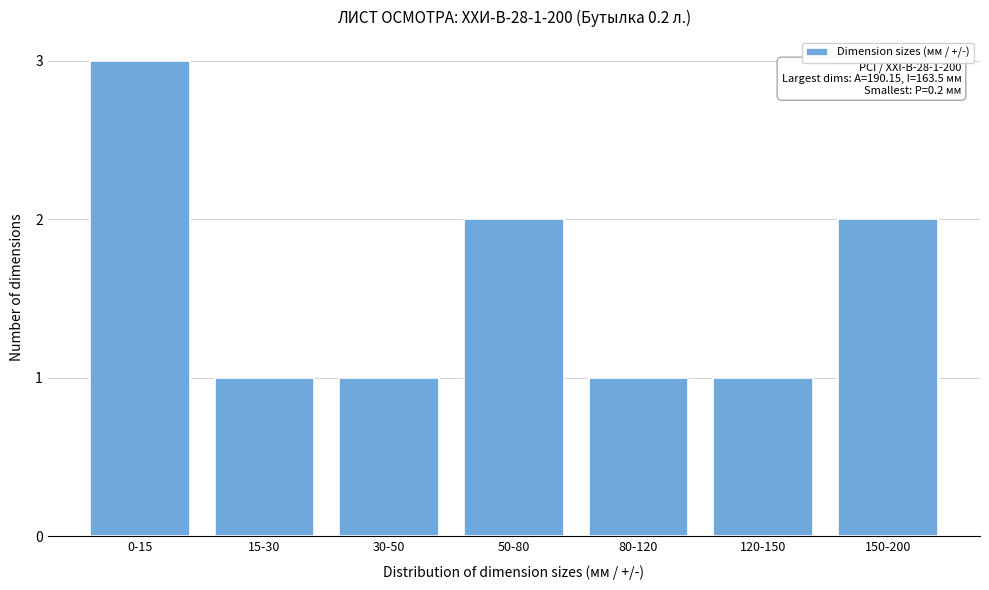

Reading left to right, transcribe all the data shown in this chart.

3	1	1	2	1	1	2